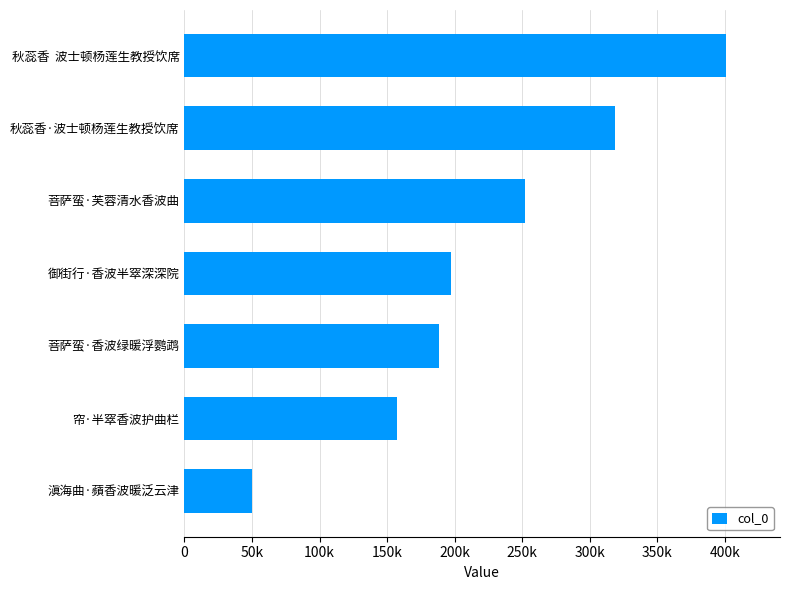

Does the chart contain any negative values?

No